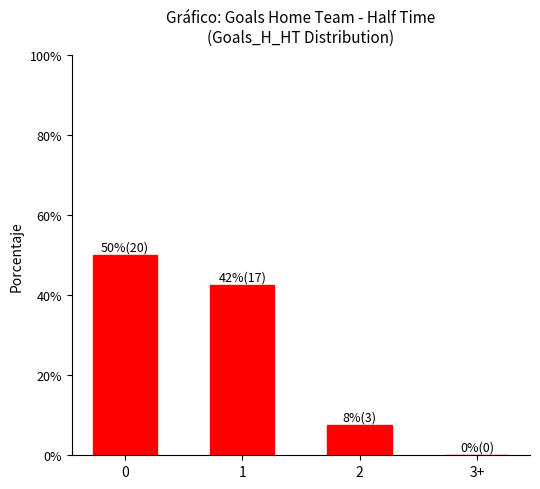

Reading right to left, what are all the values shown in this chart?

3+=0.0	2=7.5	1=42.5	0=50.0